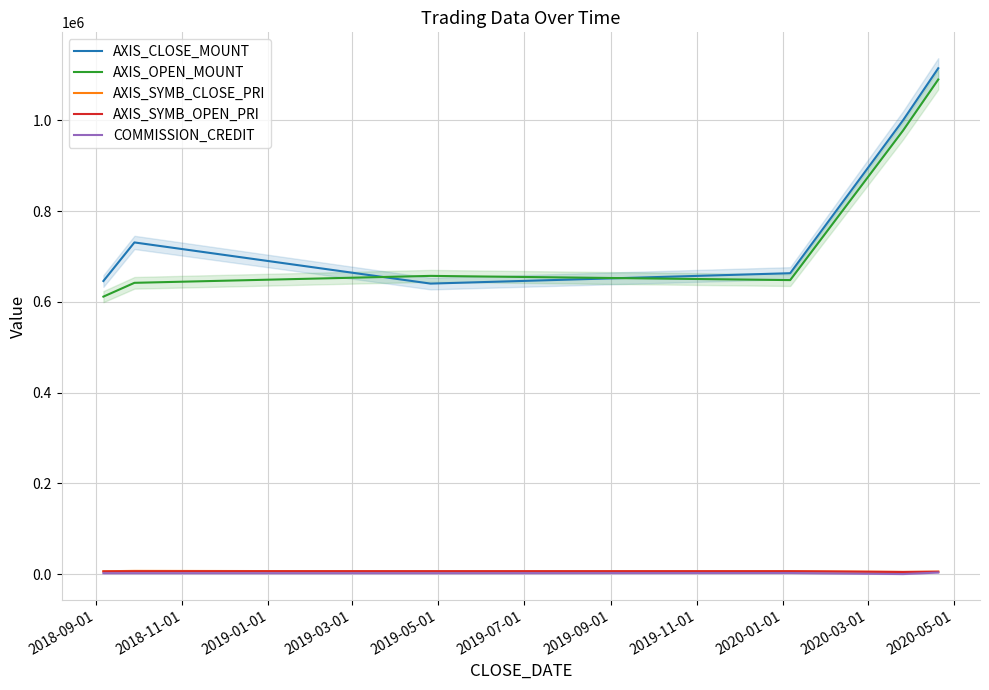

True or false: AXIS_SYMB_CLOSE_PRI and AXIS_CLOSE_MOUNT cross at least once.

False